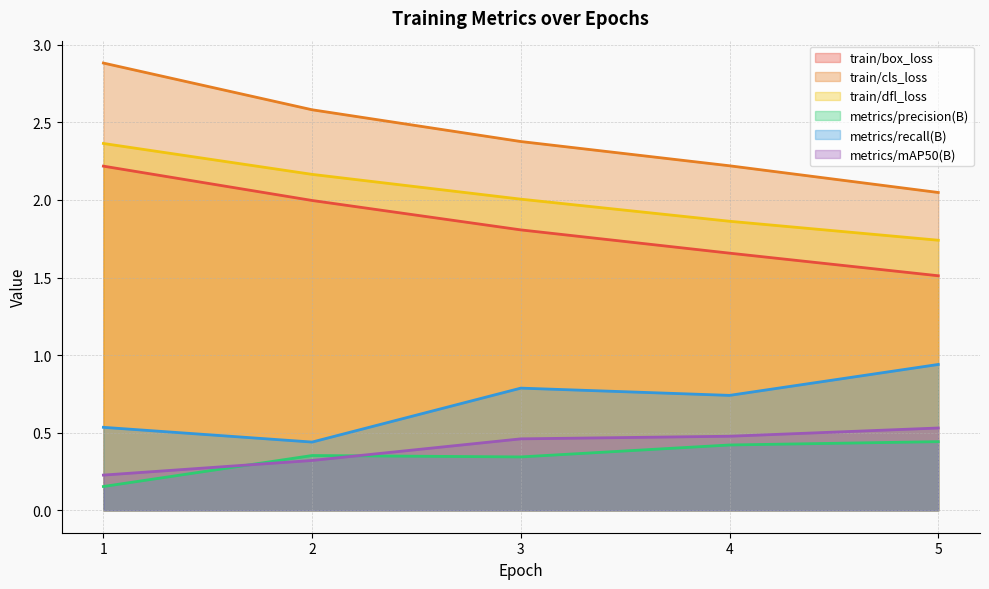

List the labels in order of metrics/precision(B) value, largest first.

5, 4, 2, 3, 1